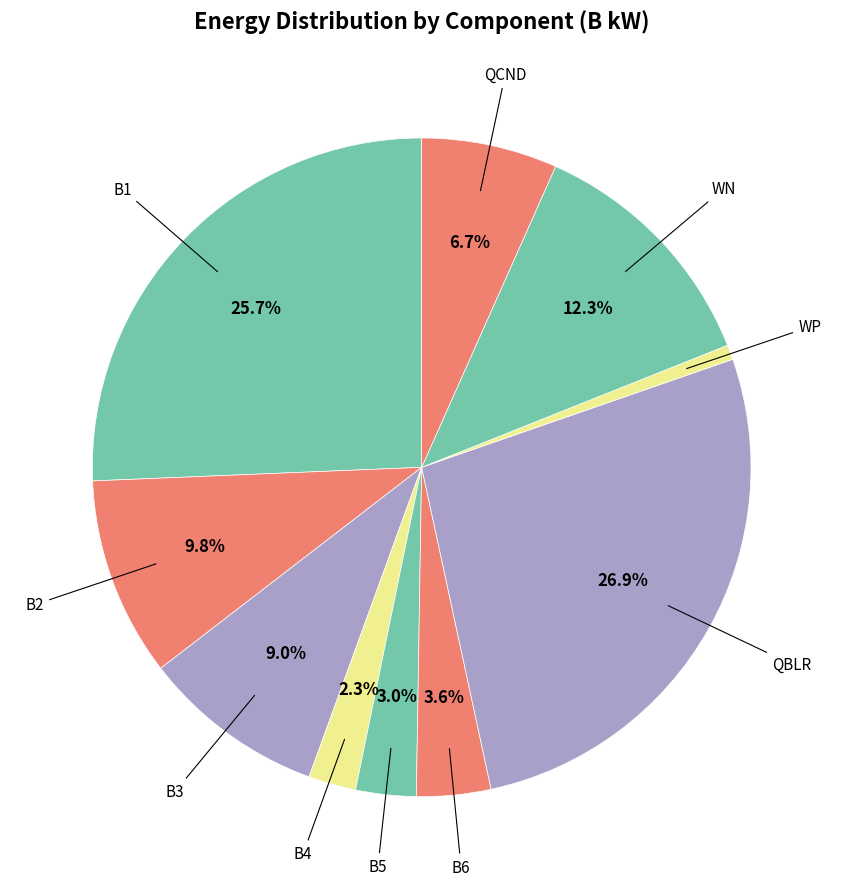

Count the number of slices in the pie.

10